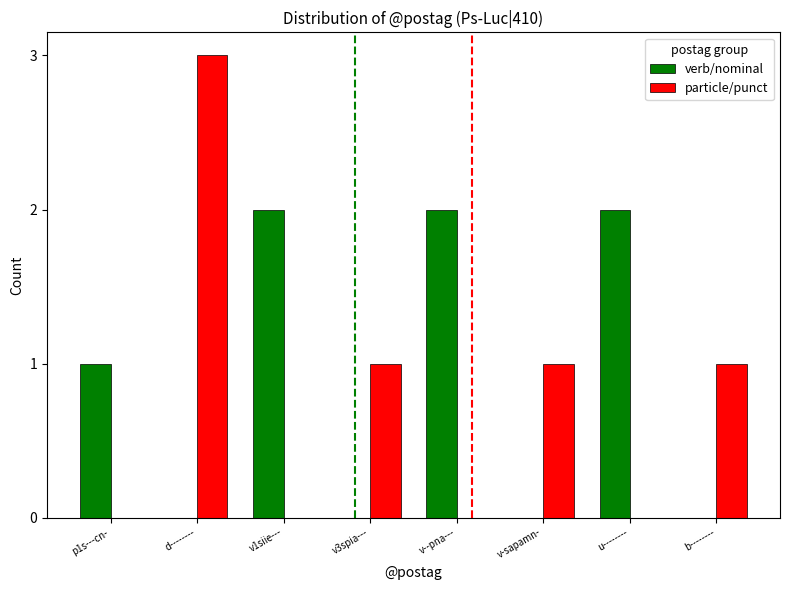

What is the approximate value of particle/punct at d--------?

3